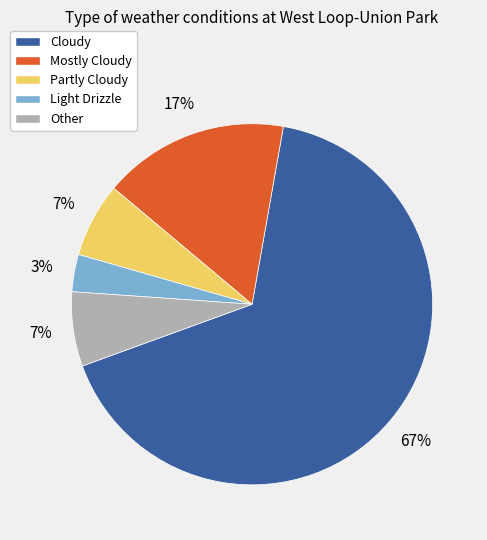

Which category has the biggest portion of the pie?

Cloudy